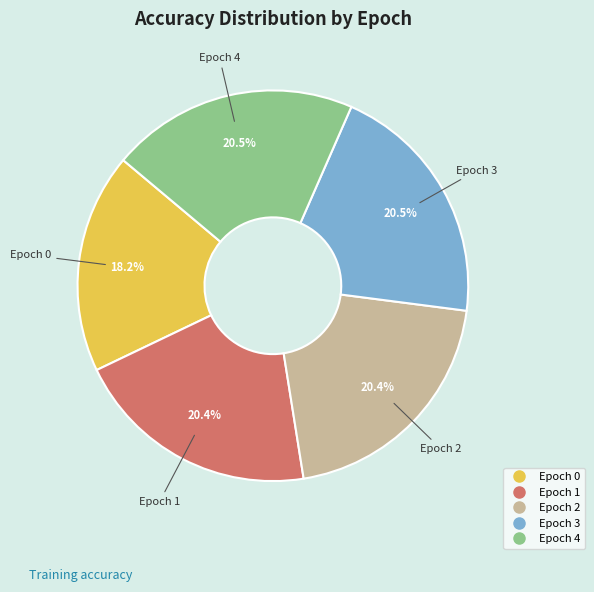

Combined, do Epoch 1 and Epoch 2 account for over 50%?

No